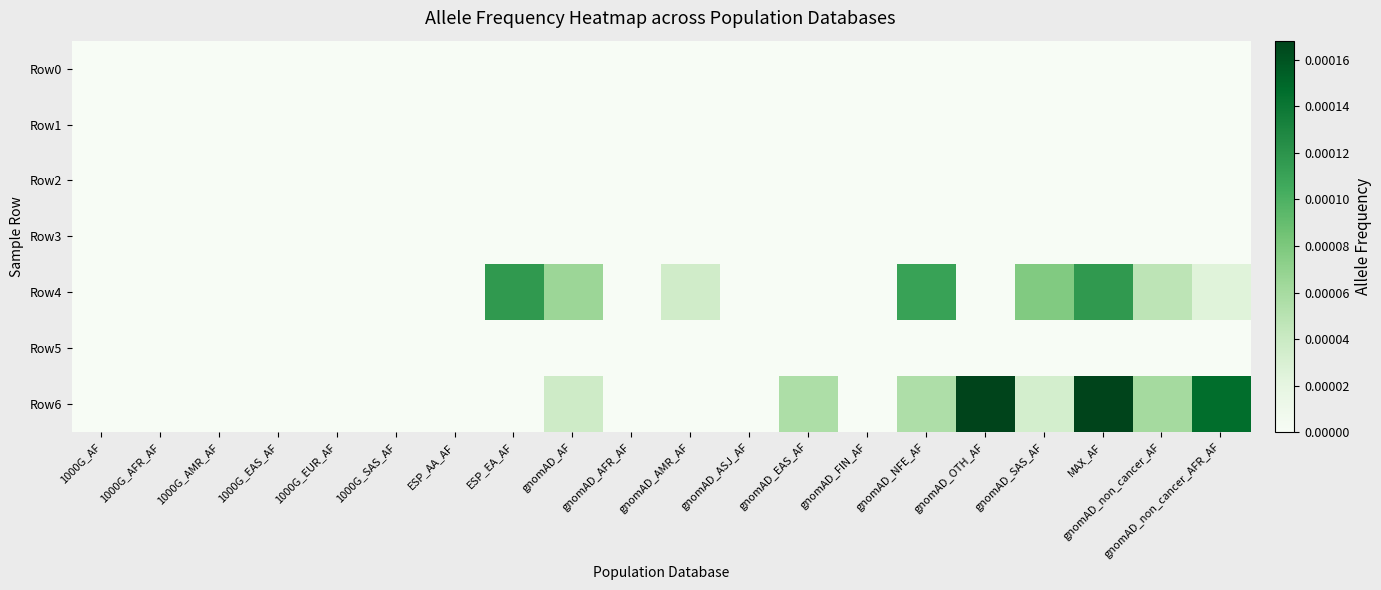

How many distinct data groups are displayed?

7